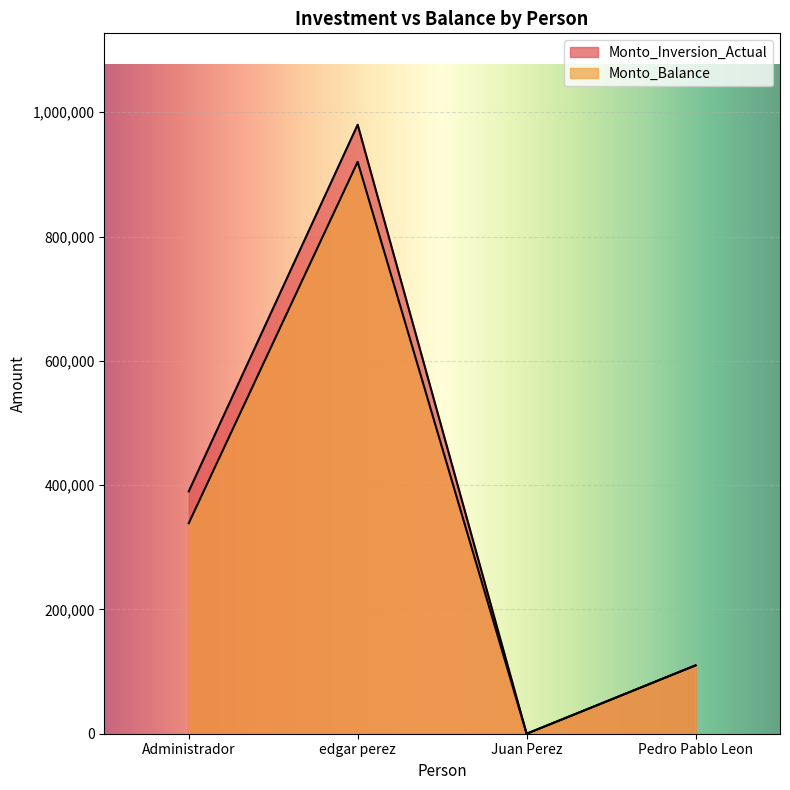

What is the label of the 4th point from the right?

Administrador